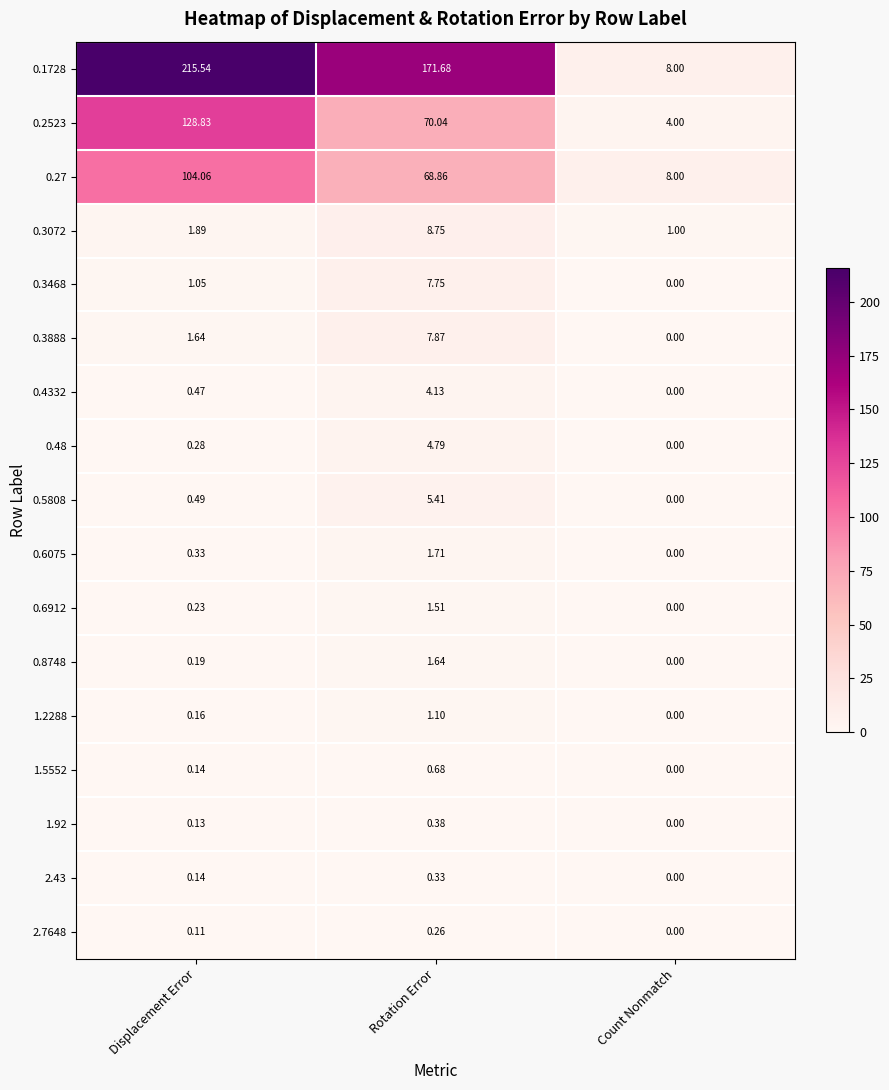

At which label does 0.3888 reach its minimum?

Count Nonmatch